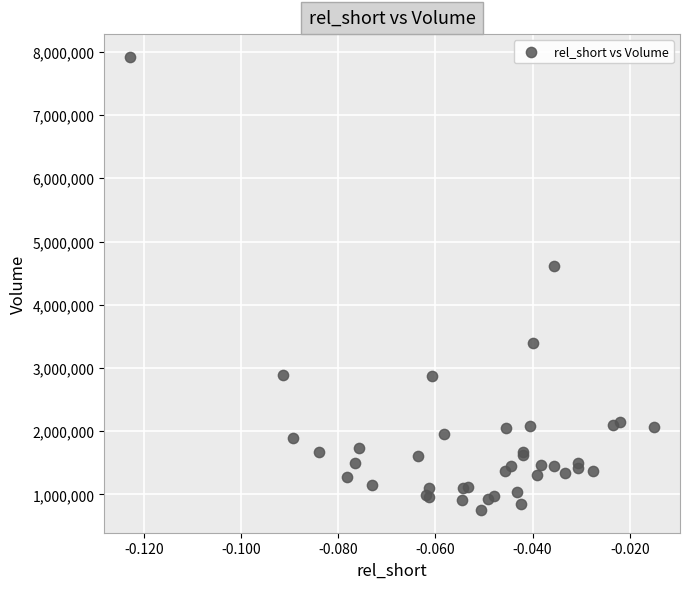

What Y value in the scatter plot is closest to 4337300?

4611100